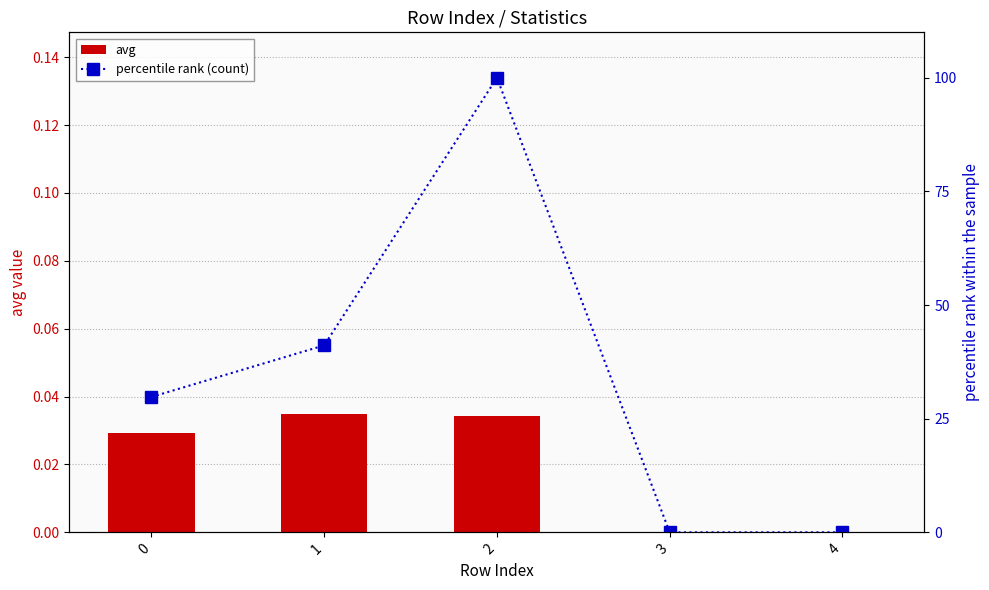

How many values in the avg series exceed 0?

3